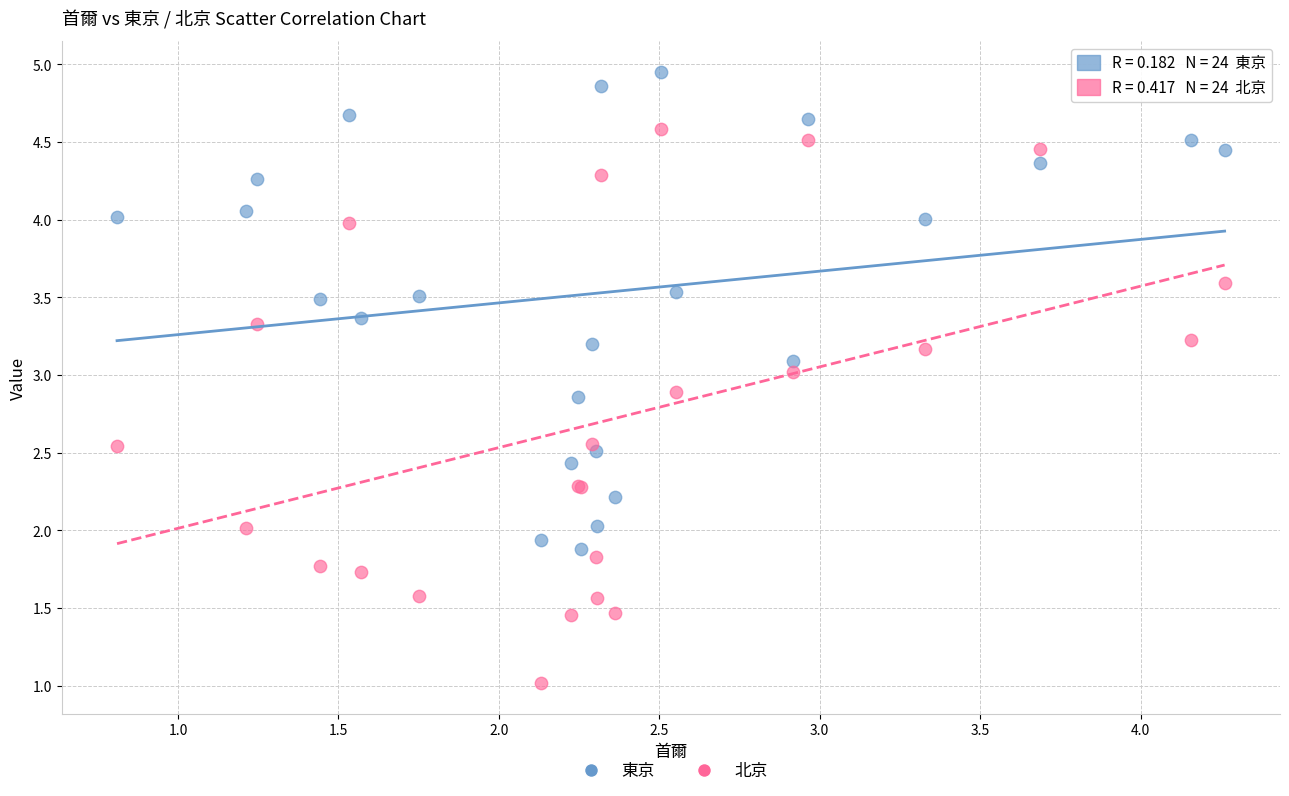

Which series has the widest spread of Y values?

北京